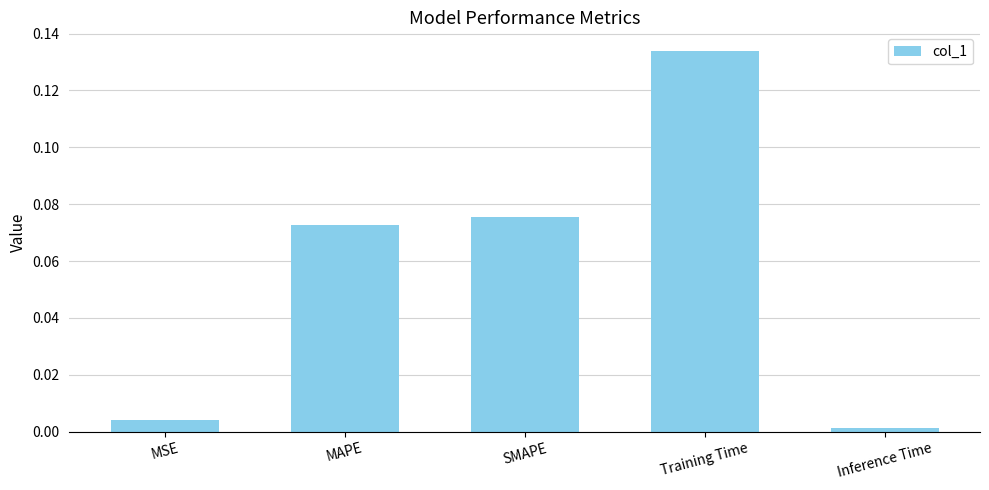

How many bars are there in total?

5